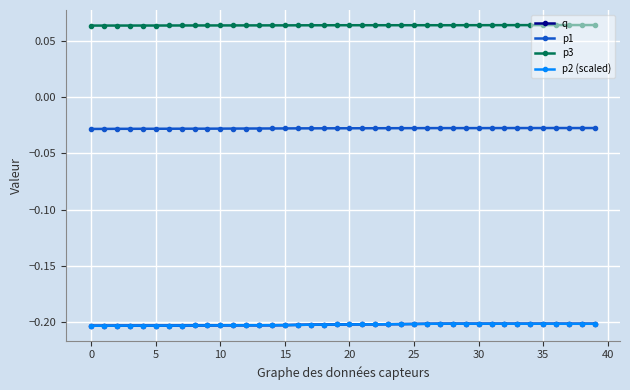

Which series has the largest total across all categories?

p3